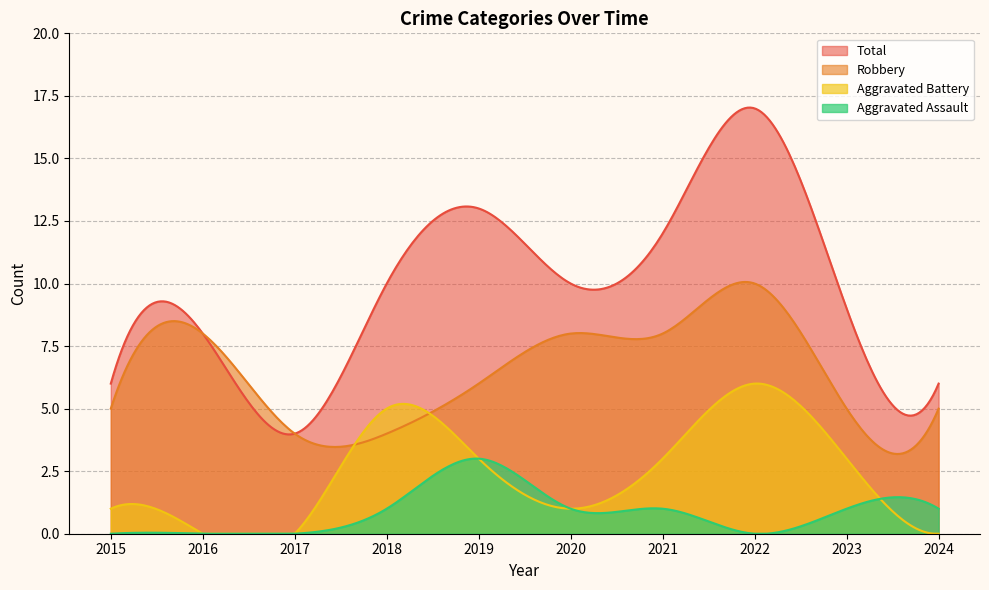

How many intersections are there between Aggravated Assault and Aggravated Battery?

1